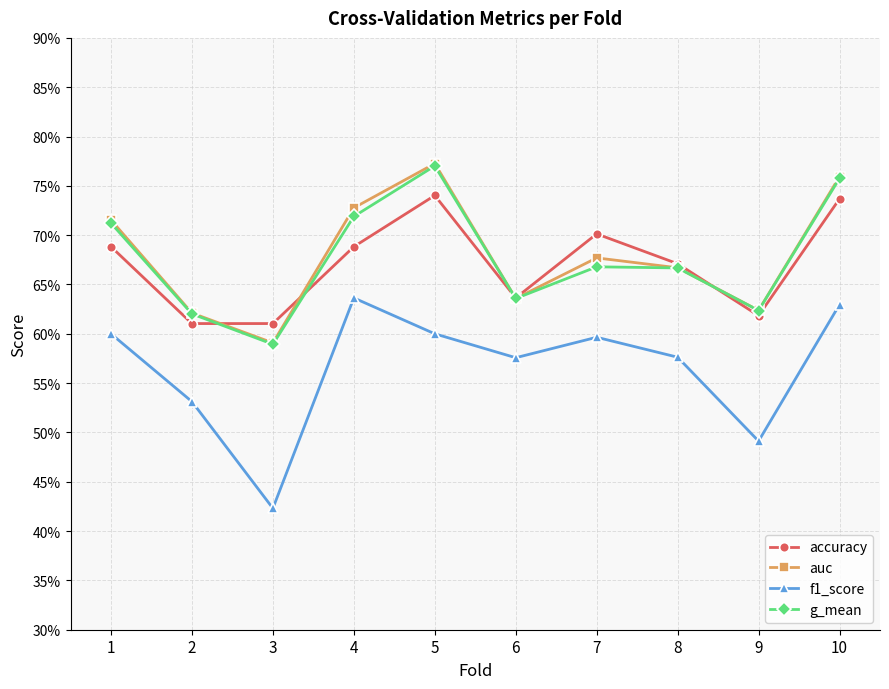

What is the value of the accuracy point at the 10th from the left?

0.7